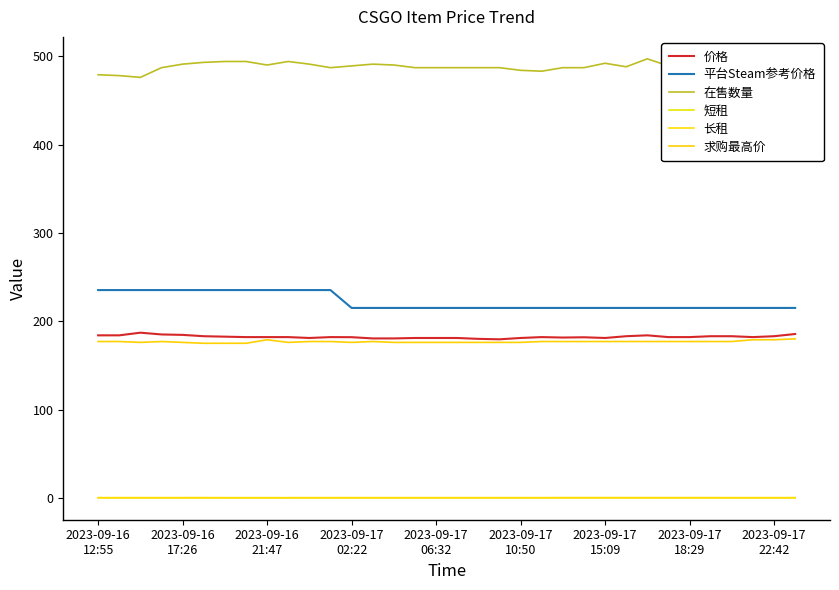

What is the difference between the second highest and second lowest values in the 在售数量 series?

16.0